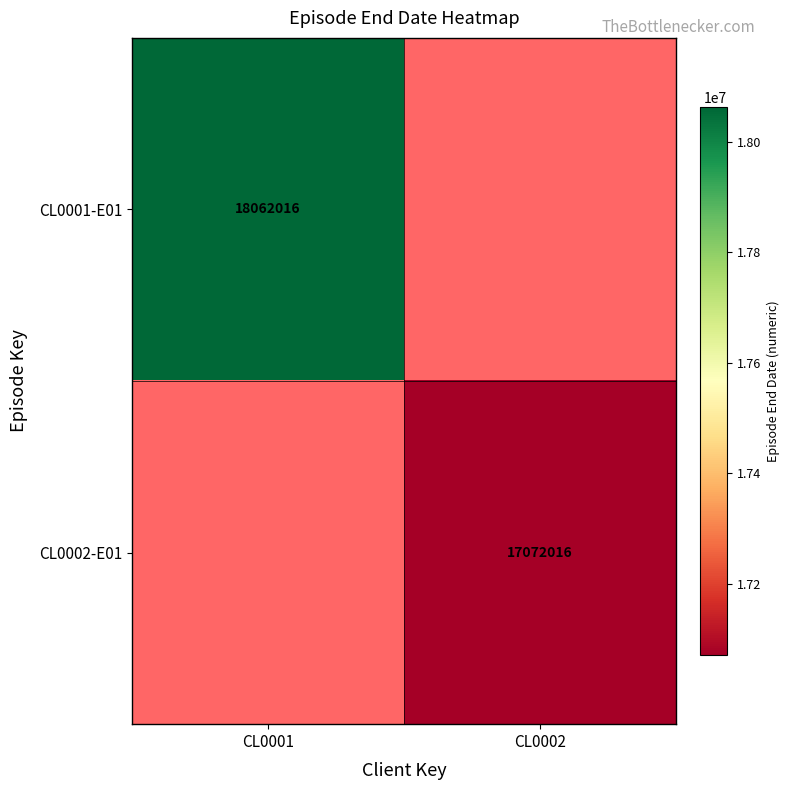

Is the value of CL0002-E01 at CL0002 greater than the value of CL0001-E01 at CL0001?

No